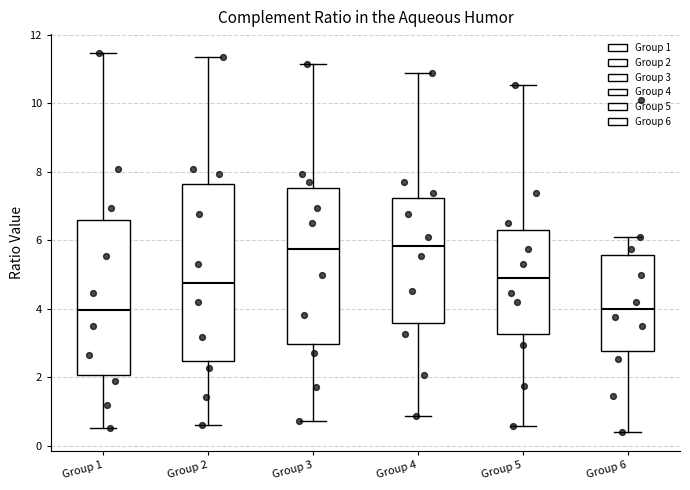

Comparing the boxes themselves (not the whiskers), which one is the tallest?

Group 2